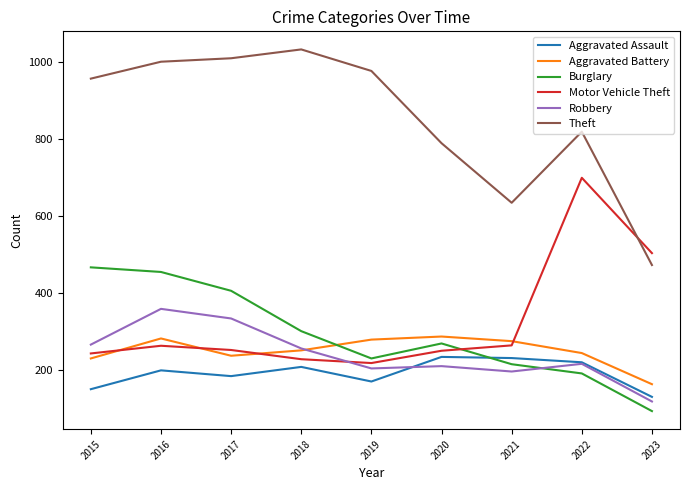

Where is the first local minimum for Aggravated Assault?

2017